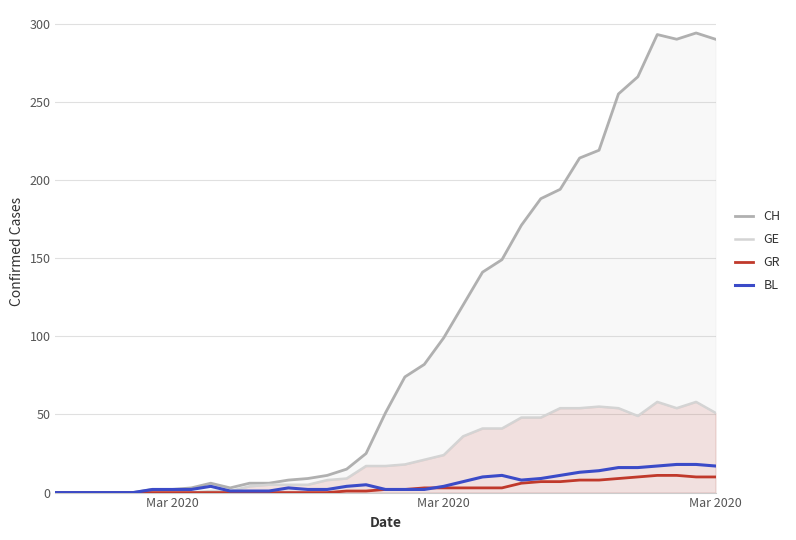

Which has a higher value, 5 or 9?

9